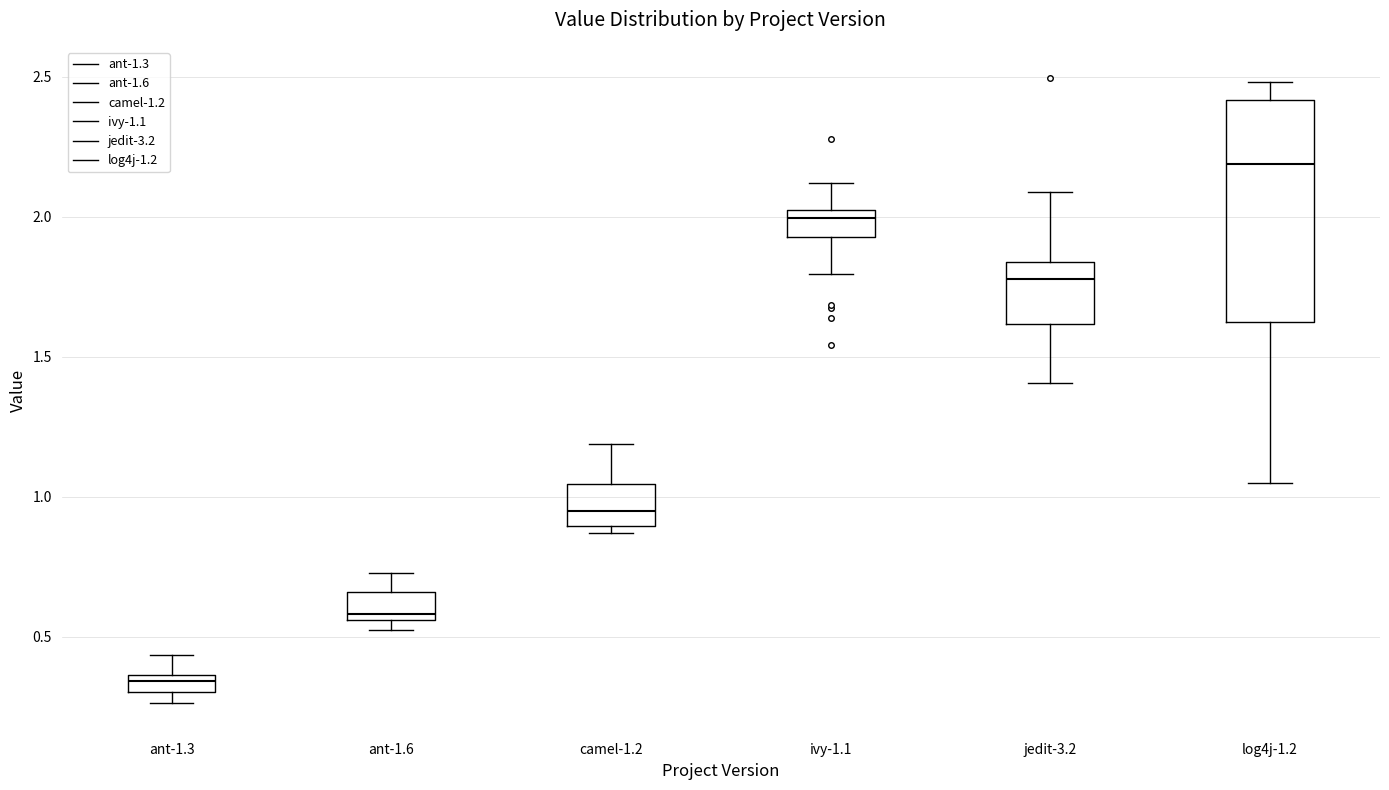

Where does the median line of the box for ant-1.6 sit on the y-axis? The values are not printed on the chart, so give them approximately, as read against the axis.

0.60